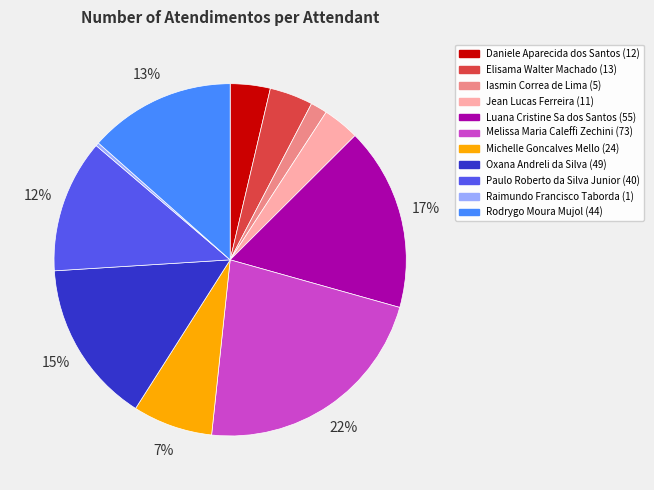

Between Raimundo Francisco Taborda and Oxana Andreli da Silva, which is larger?

Oxana Andreli da Silva